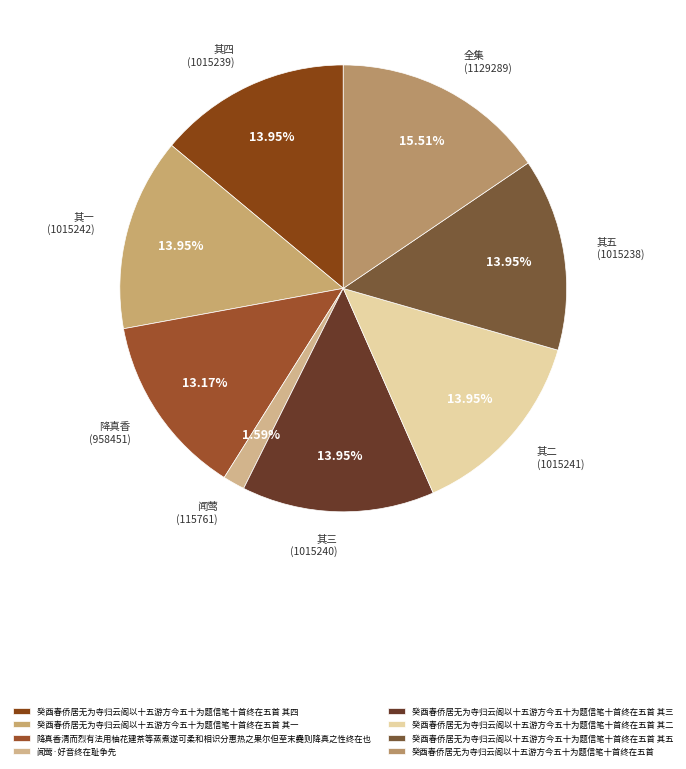

Which category has the smallest portion of the pie?

闻莺·好音终在耻争先